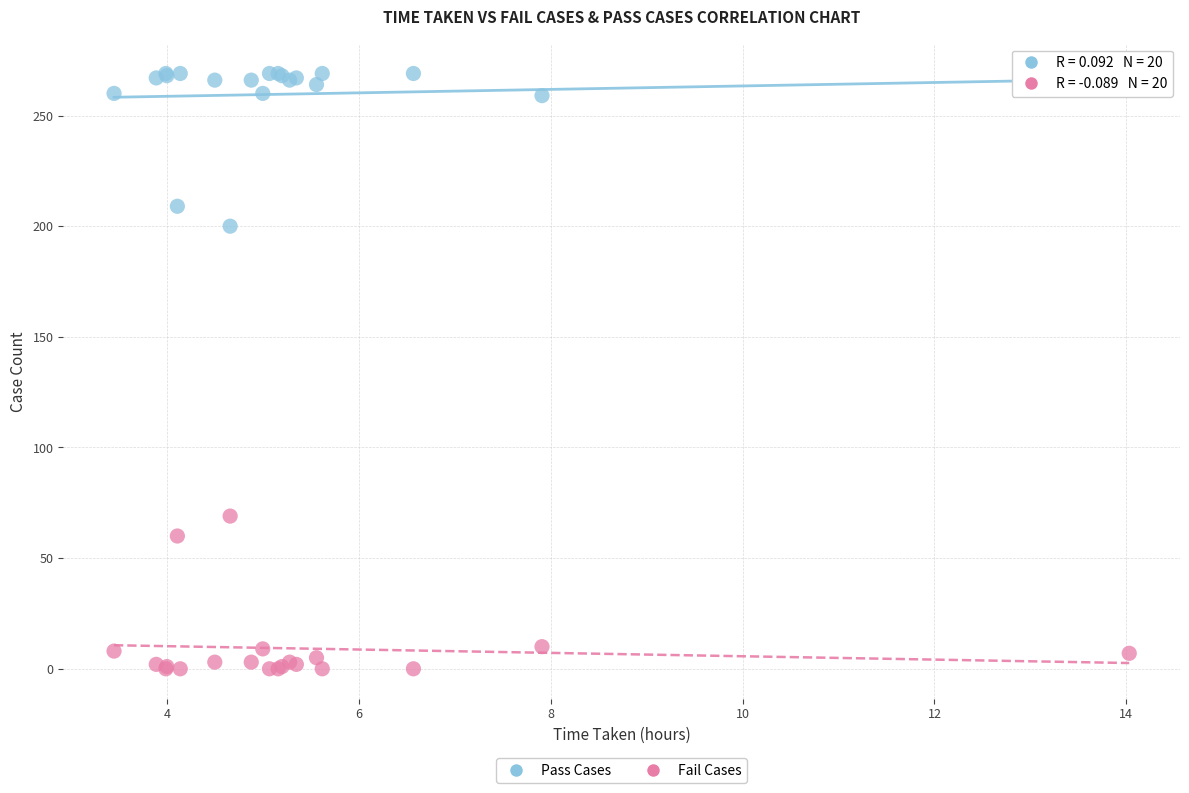

Which series contains the highest Y value?

Pass Cases